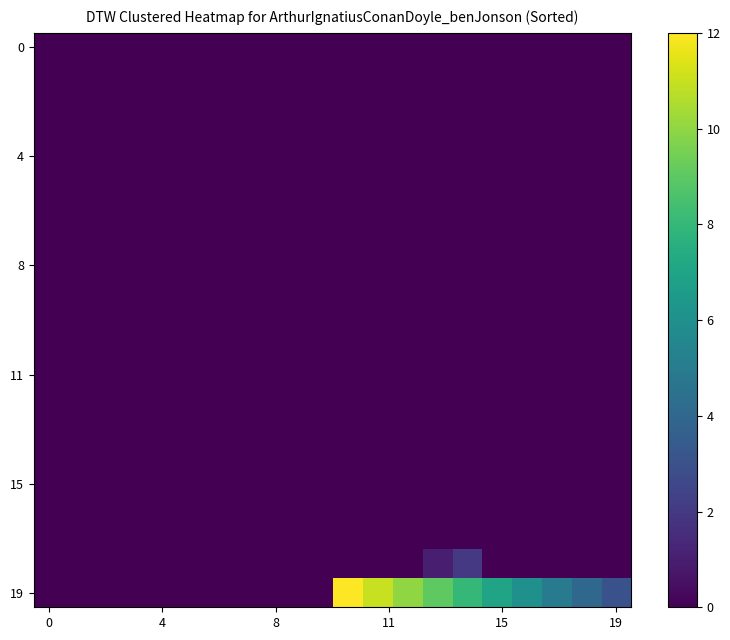

At how many categories does at least one series exceed 11?

2